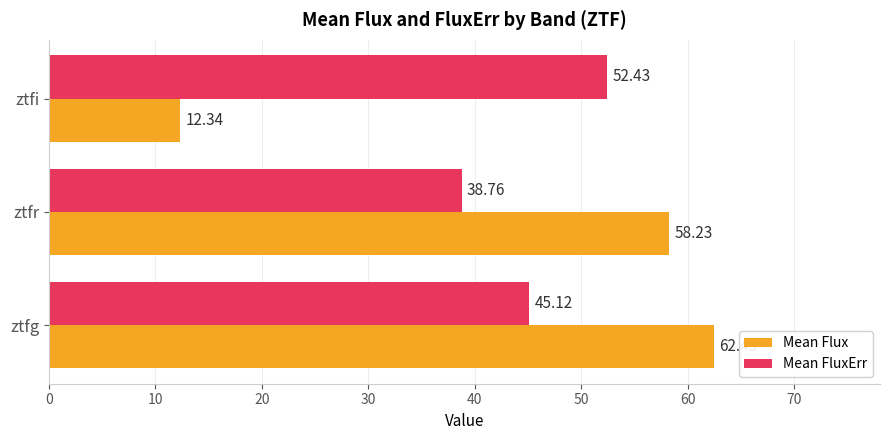

Rank the series at ztfg from highest to lowest value.

Mean Flux, Mean FluxErr